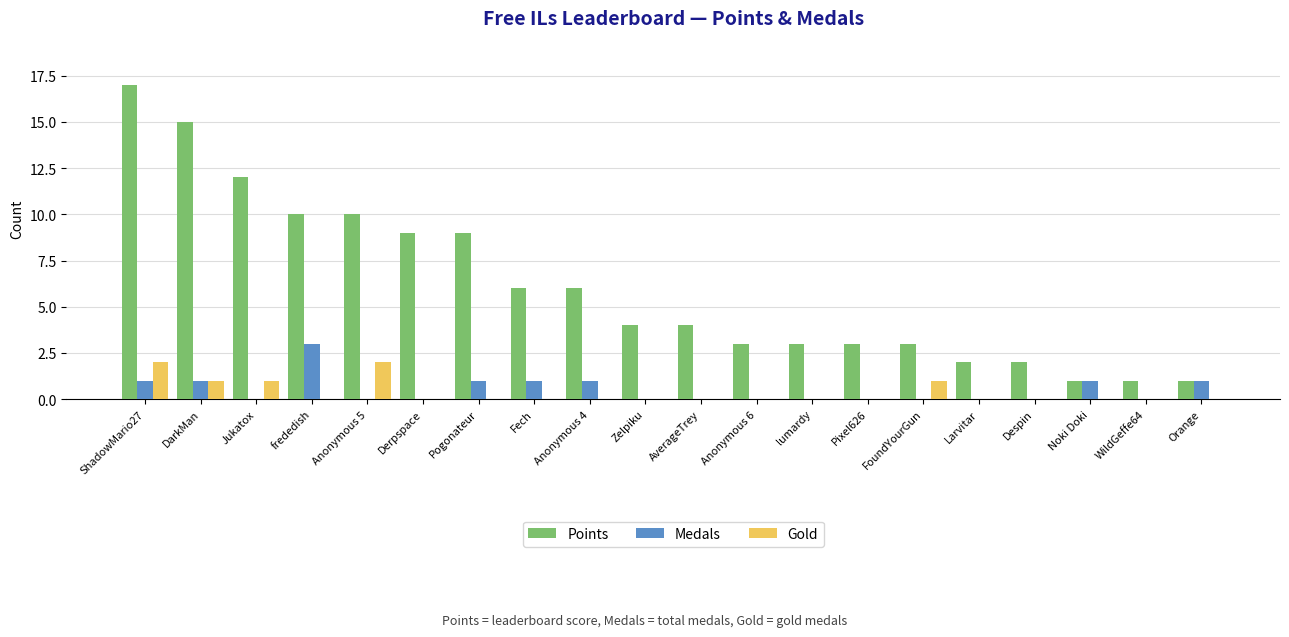

True or false: Medals has a value of 0 at FoundYourGun.

True